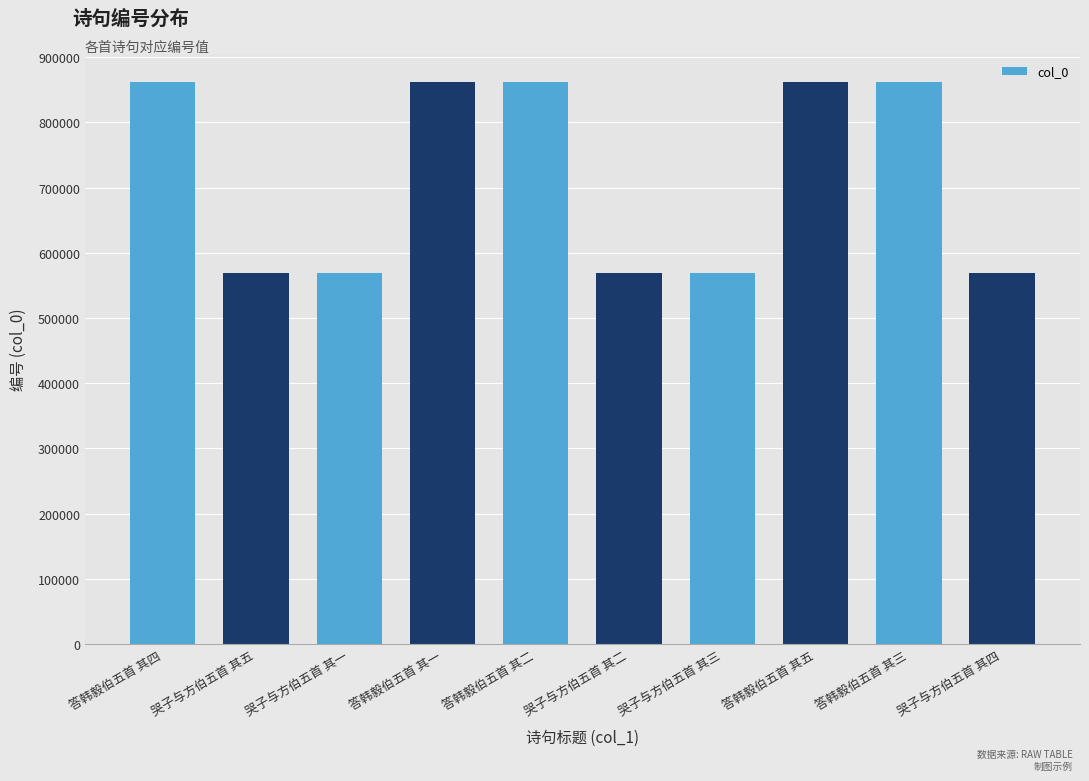

Between 答韩毅伯五首 其一 and 哭子与方伯五首 其四, which is larger?

答韩毅伯五首 其一